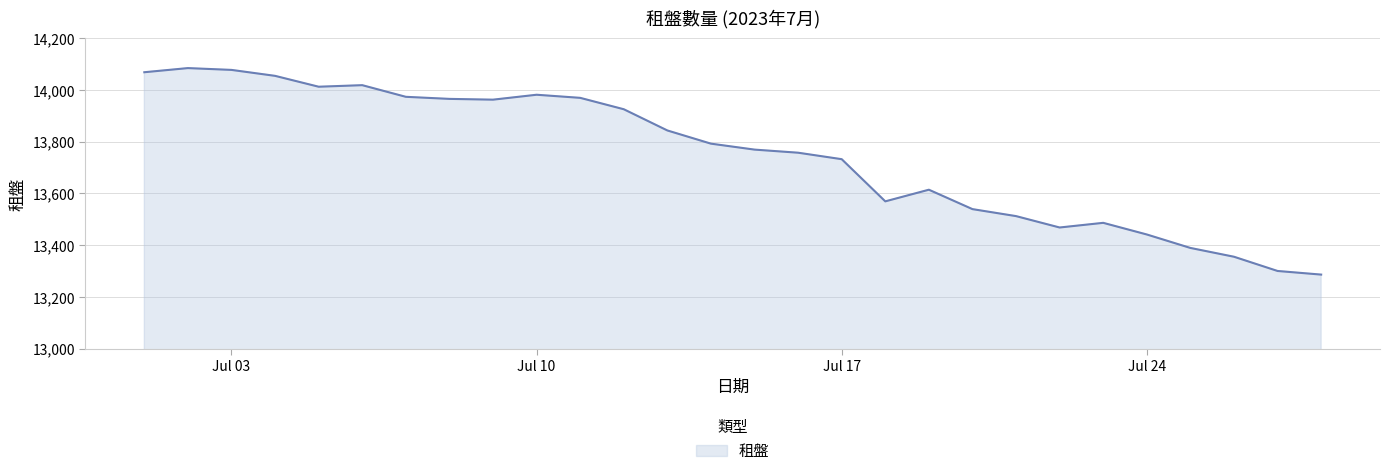

What is the minimum value shown in the chart?

13286